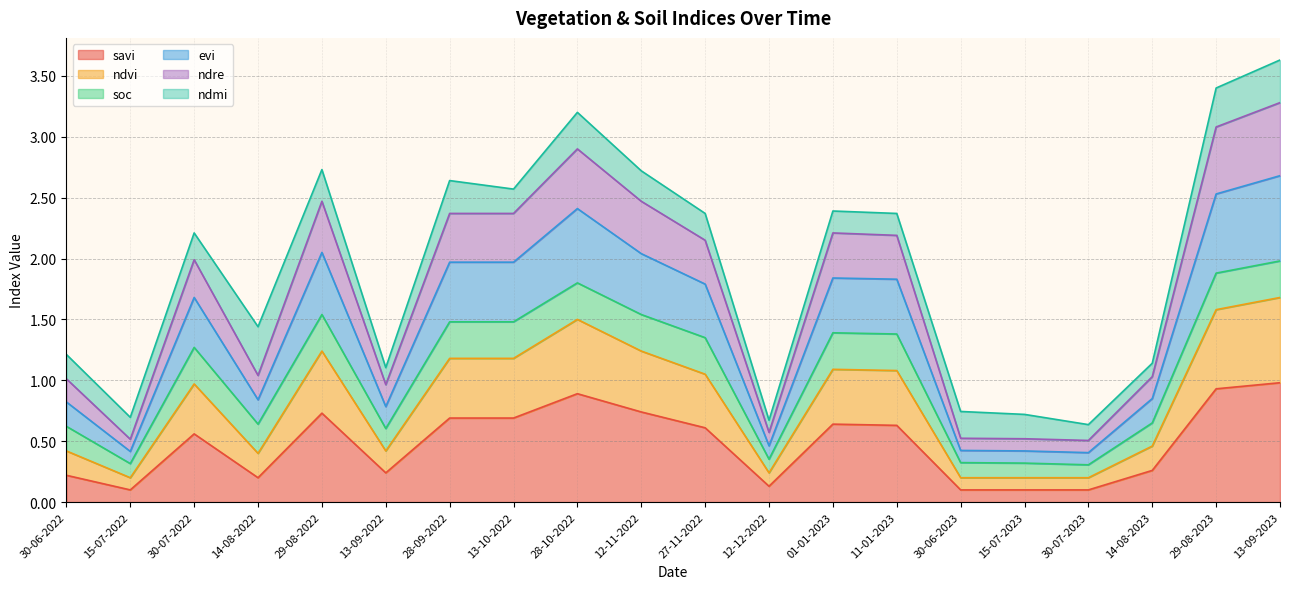

Is it true that ndvi equals 4.4 at 12-11-2022?

False